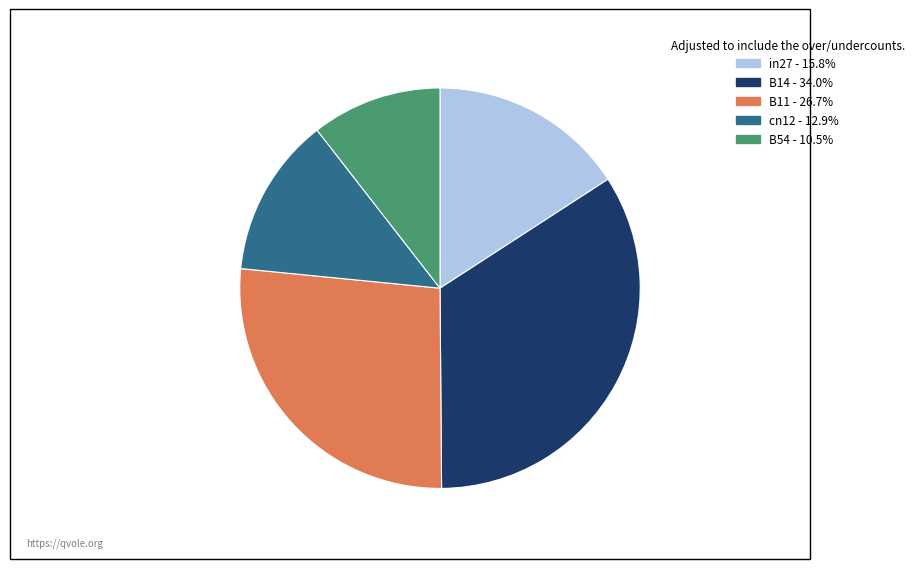

How many slices are in this pie chart?

5